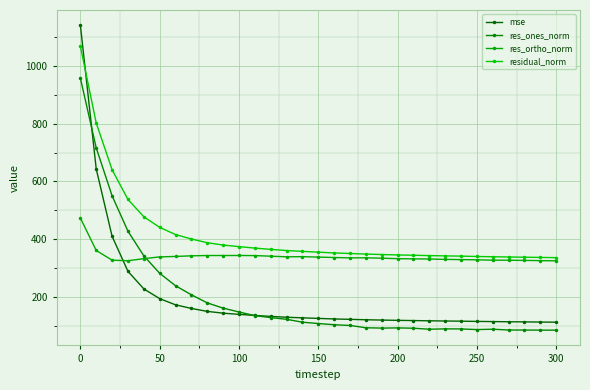

True or false: res_ones_norm and residual_norm intersect in this chart.

False